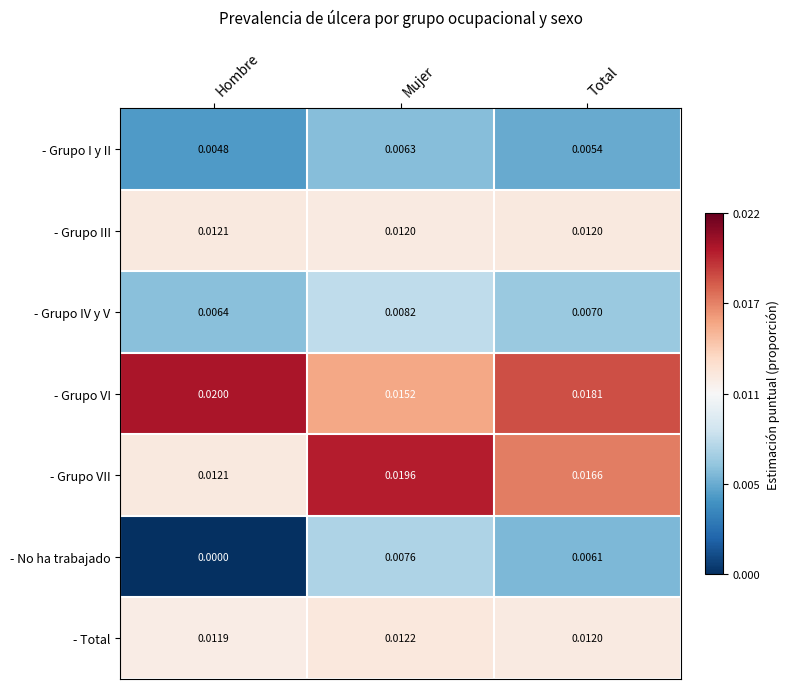

What is the total value across all series at Total?

0.1